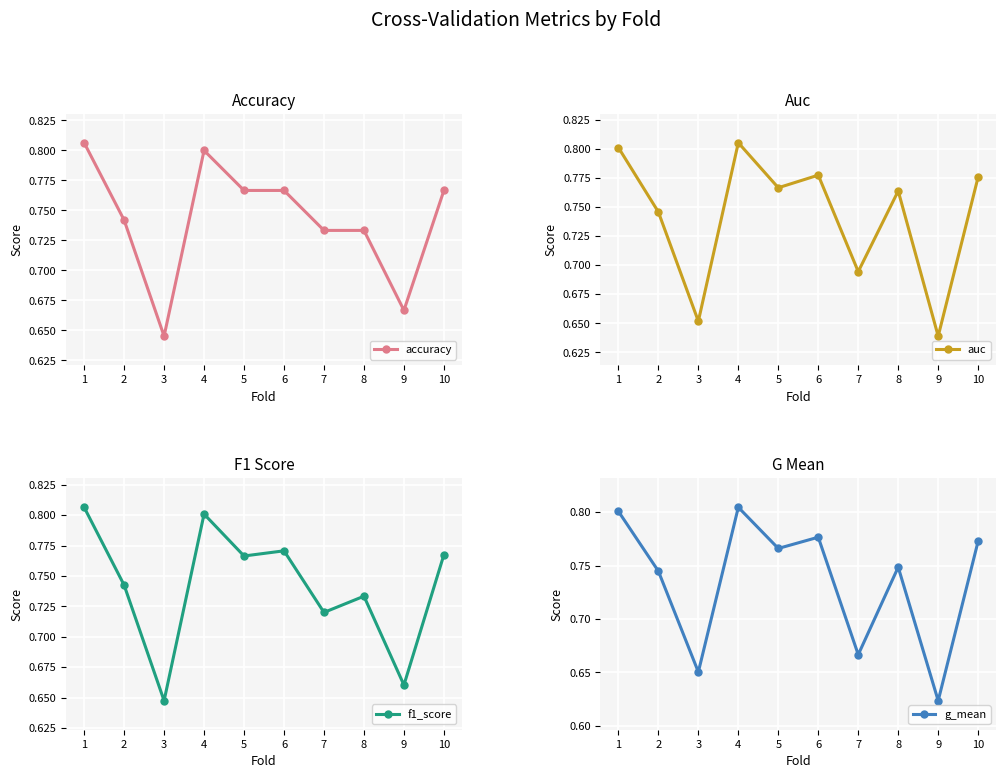

Which series has the largest range (max minus min)?

g_mean